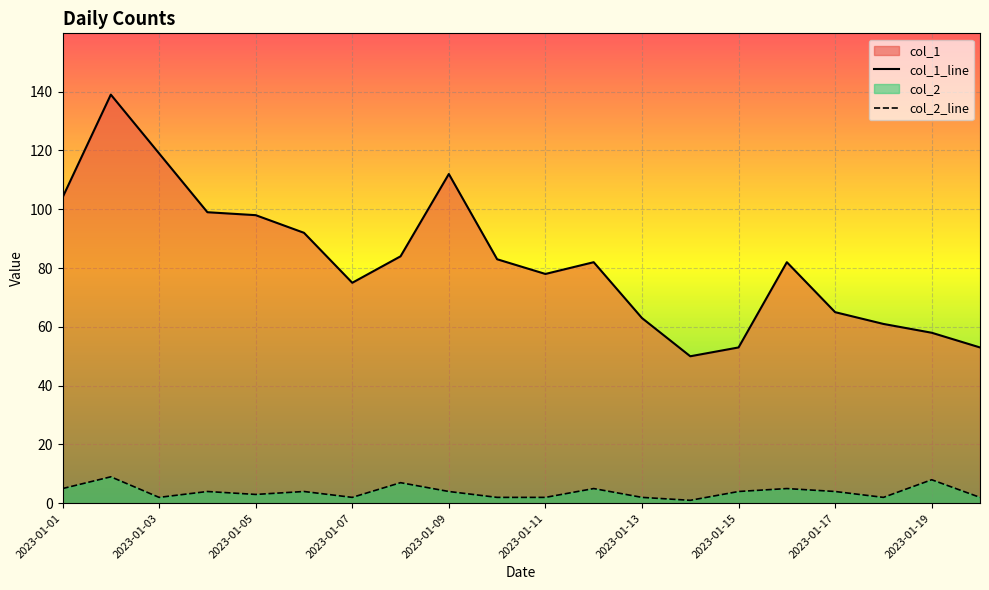

True or false: col_2_line has a value of 5 at 11.

True